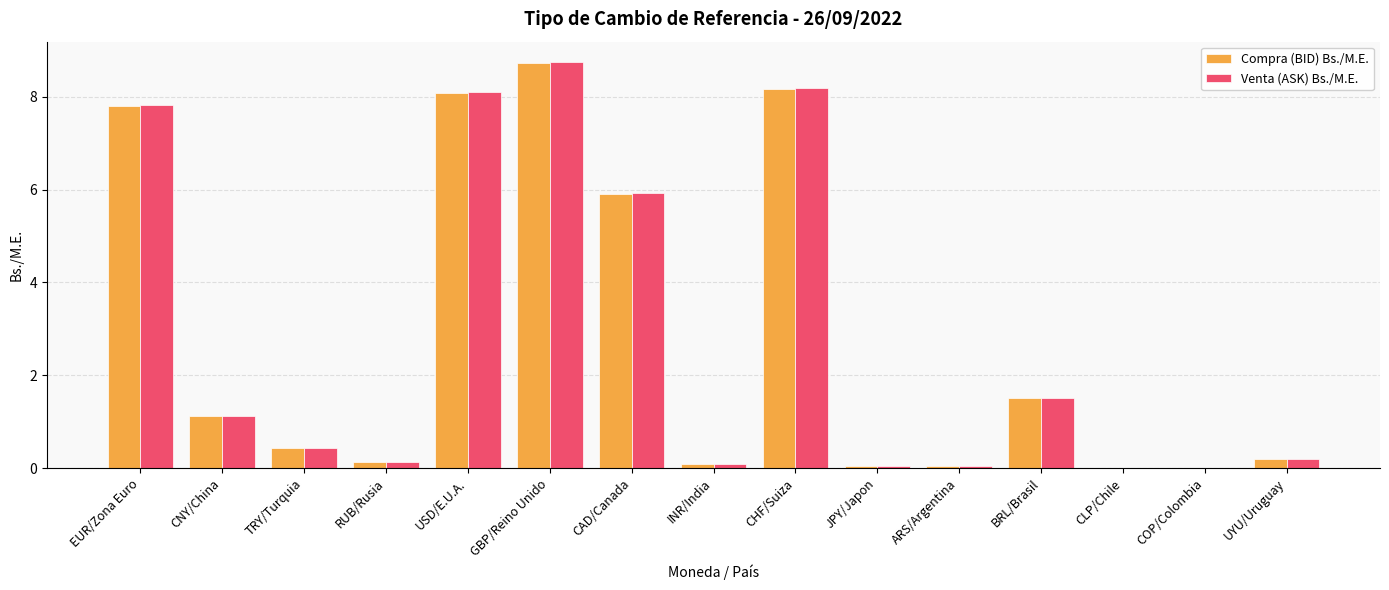

Is the value of Venta (ASK) Bs./M.E. at UYU/Uruguay greater than the value of Compra (BID) Bs./M.E. at BRL/Brasil?

No